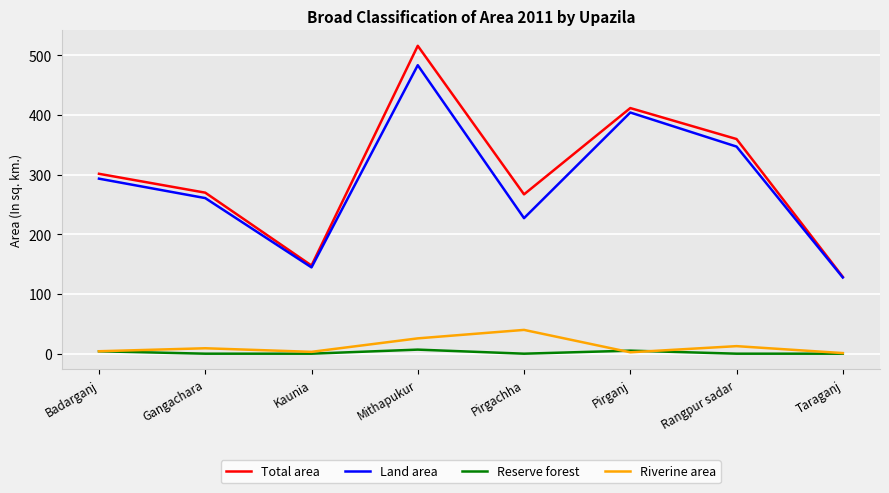

The value of Land area at Taraganj is 127.6. True or false?

True